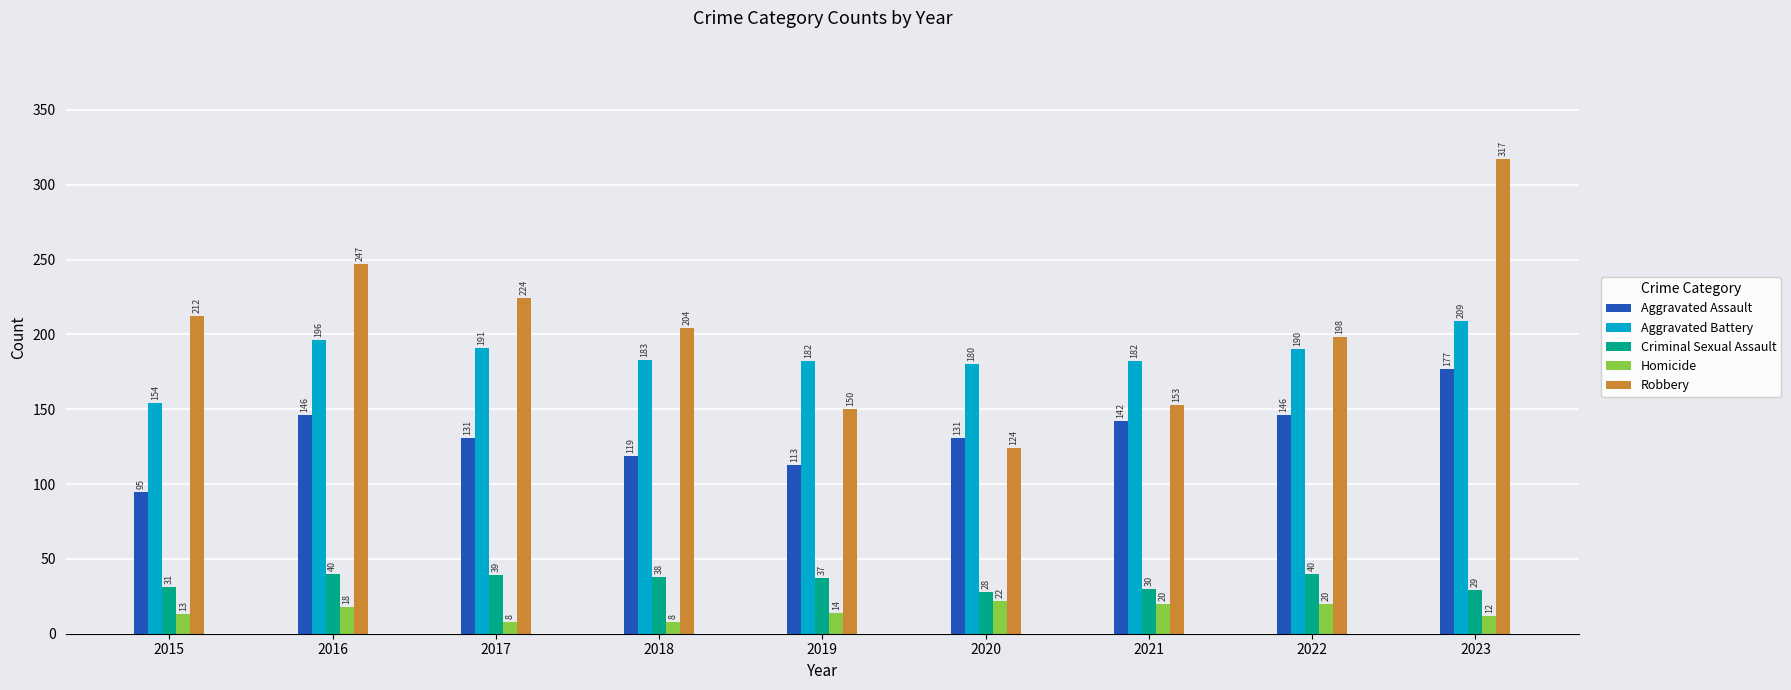

Reading left to right, transcribe all the data shown in this chart.

Aggravated Assault: 2015=95	2016=146	2017=131	2018=119	2019=113	2020=131	2021=142	2022=146	2023=177
Aggravated Battery: 2015=154	2016=196	2017=191	2018=183	2019=182	2020=180	2021=182	2022=190	2023=209
Criminal Sexual Assault: 2015=31	2016=40	2017=39	2018=38	2019=37	2020=28	2021=30	2022=40	2023=29
Homicide: 2015=13	2016=18	2017=8	2018=8	2019=14	2020=22	2021=20	2022=20	2023=12
Robbery: 2015=212	2016=247	2017=224	2018=204	2019=150	2020=124	2021=153	2022=198	2023=317